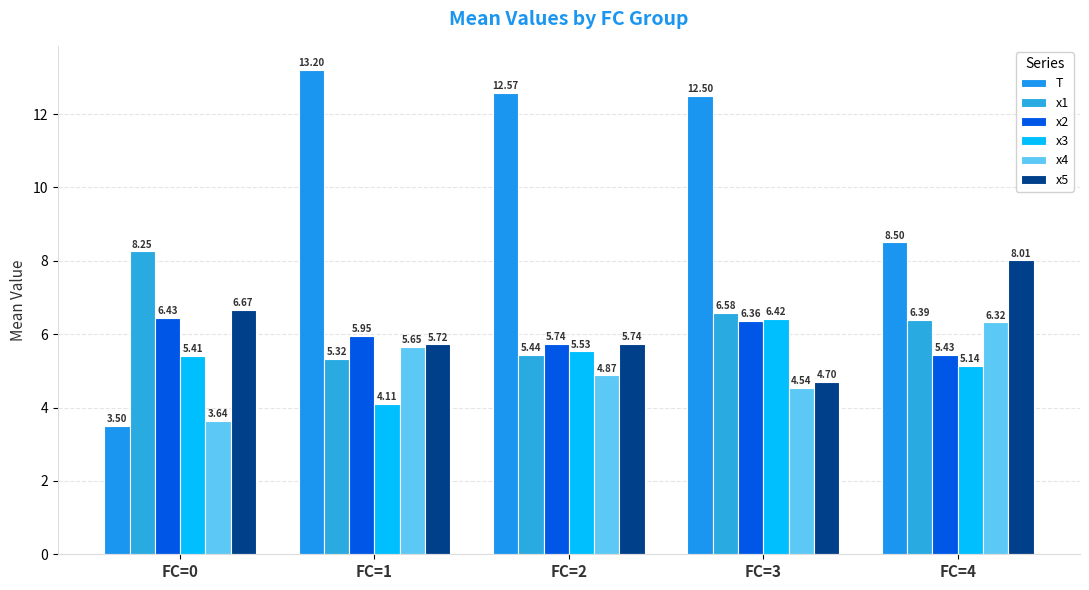

The value of x2 at FC=4 is 3.4. True or false?

False